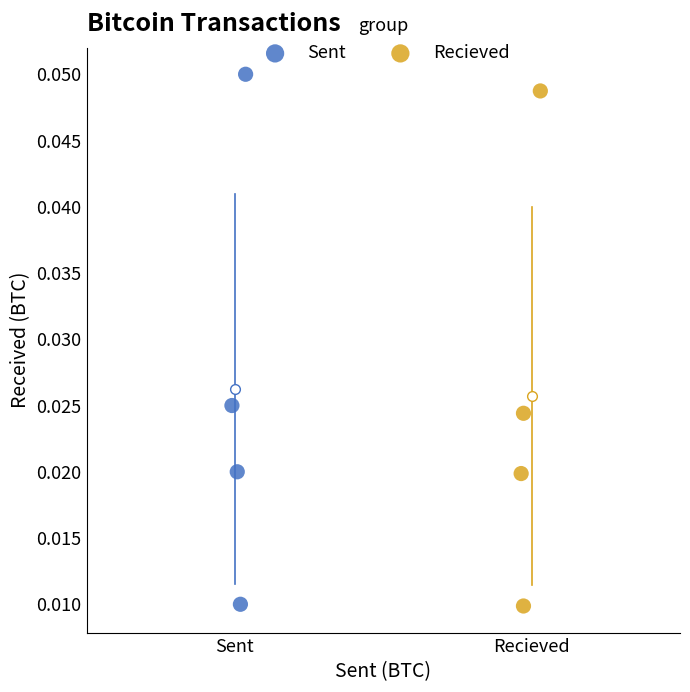

What are all the series names shown in the legend?

Sent, Recieved